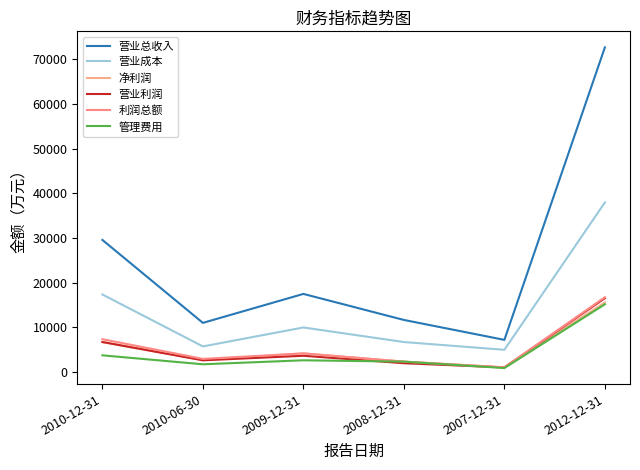

Reading left to right, list all the values displayed in this chart.

营业总收入: 2010-12-31=29563	2010-06-30=11000	2009-12-31=17483	2008-12-31=11655	2007-12-31=7196	2012-12-31=72665
营业成本: 2010-12-31=17354	2010-06-30=5727	2009-12-31=9972	2008-12-31=6710	2007-12-31=4976	2012-12-31=37954
净利润: 2010-12-31=6707	2010-06-30=2680	2009-12-31=4170	2008-12-31=2323	2007-12-31=1049	2012-12-31=15580
营业利润: 2010-12-31=6716	2010-06-30=2616	2009-12-31=3637	2008-12-31=1970	2007-12-31=1029	2012-12-31=16523
利润总额: 2010-12-31=7345	2010-06-30=2942	2009-12-31=4170	2008-12-31=2323	2007-12-31=1049	2012-12-31=16741
管理费用: 2010-12-31=3734	2010-06-30=1732	2009-12-31=2623	2008-12-31=2325	2007-12-31=888	2012-12-31=15166